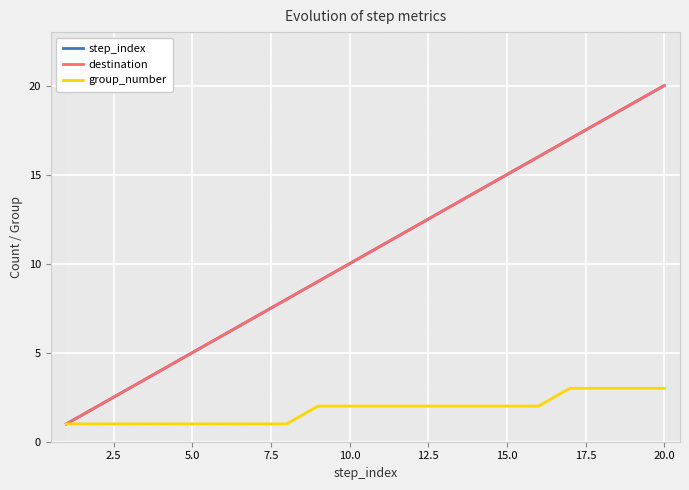

What is the difference between the second highest and second lowest values in the step_index series?

17